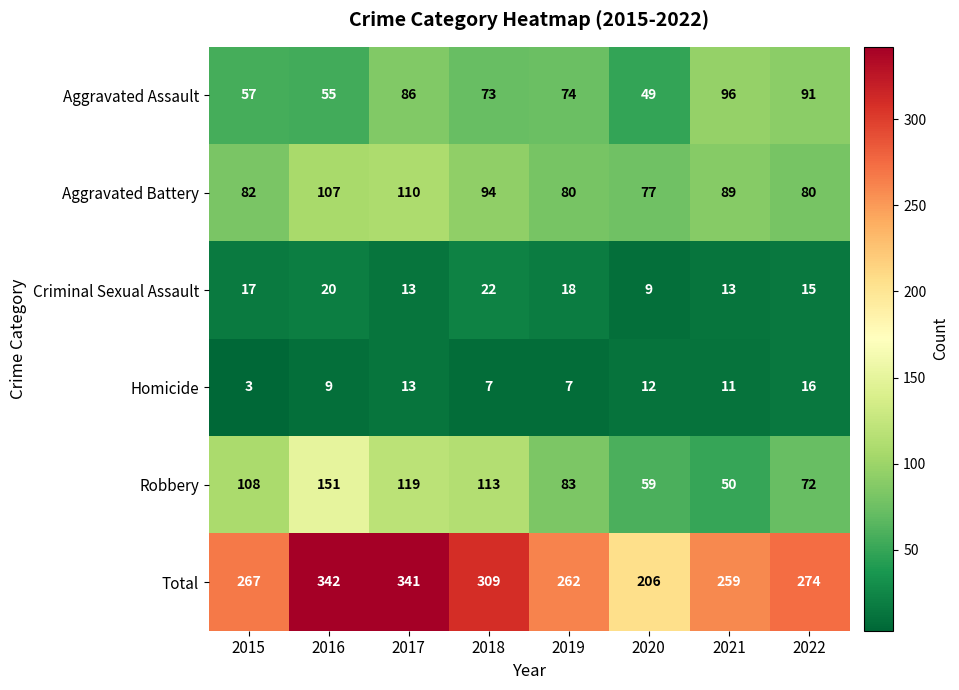

At which category is the sum across all series the highest?

2016